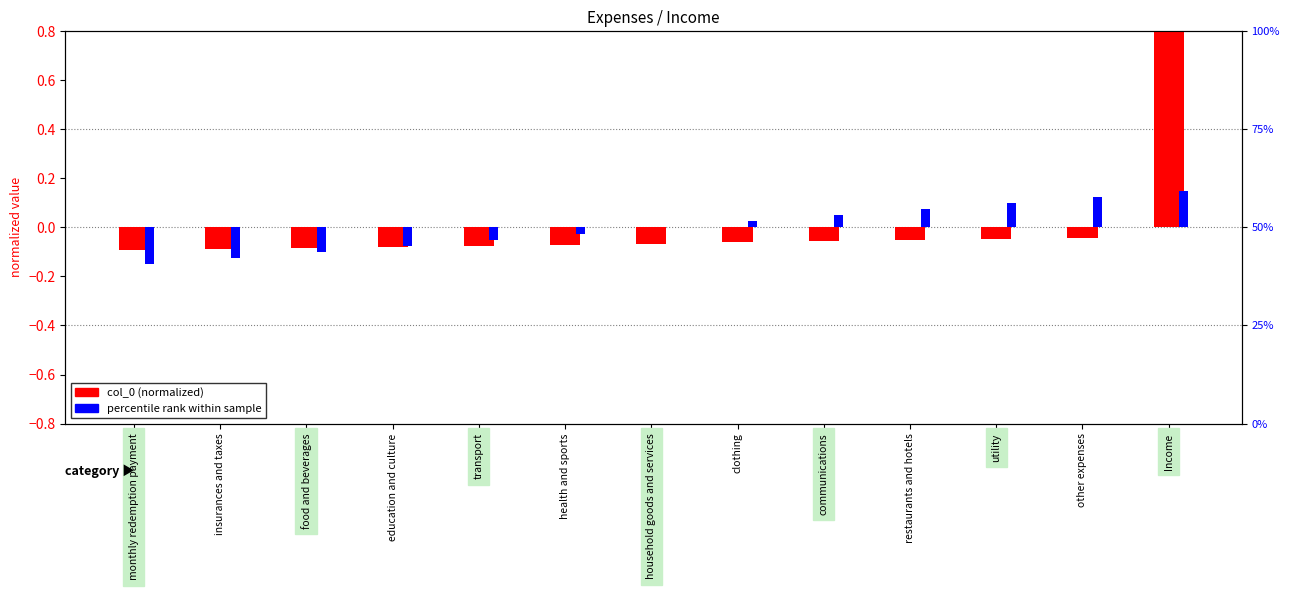

What is the greatest value displayed?

0.8